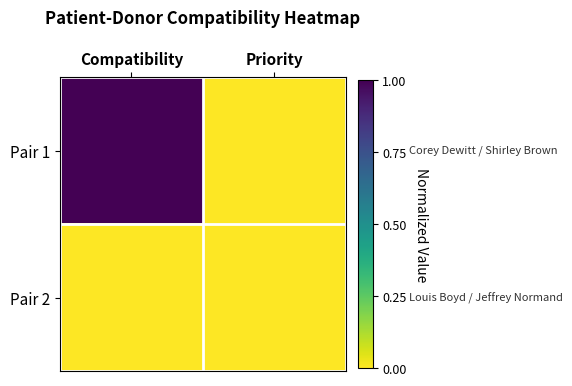

Rank the series at Priority from highest to lowest value.

Pair 1, Pair 2